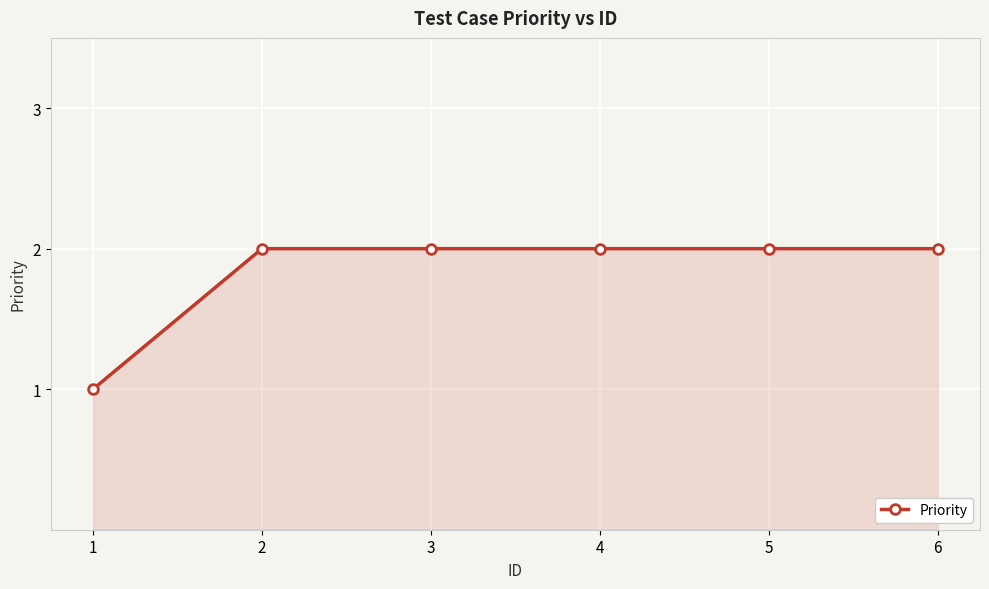

Approximately how many times larger is the value at 6 compared to 2?

1.0